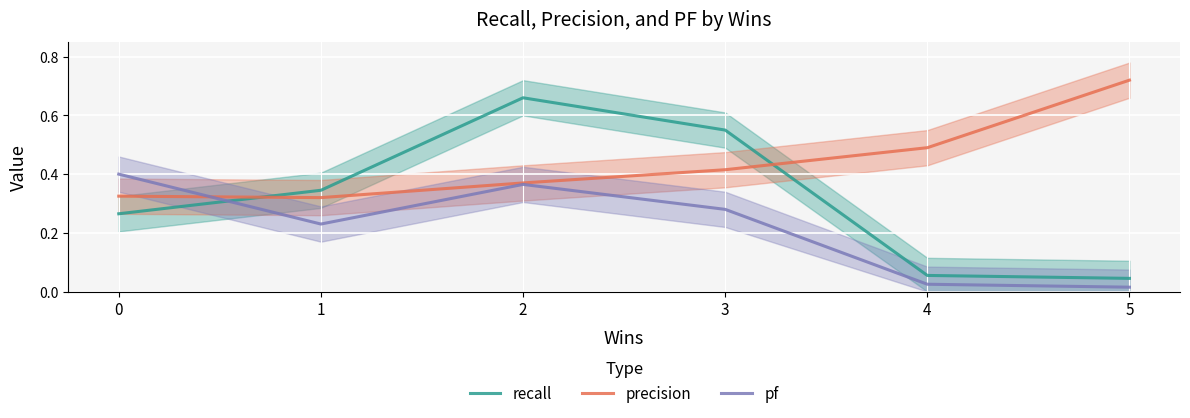

What is the greatest value displayed?

0.7